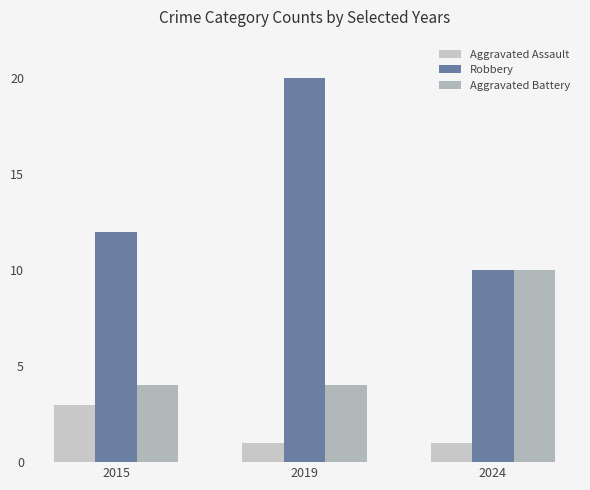

The Robbery series shows 20 at 2019. True or false?

True